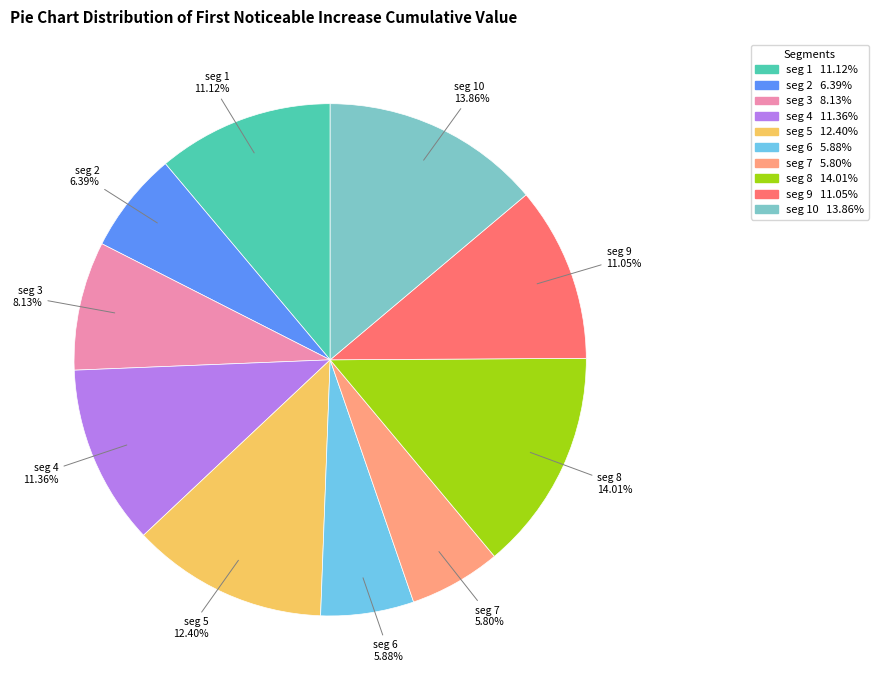

How many slices are in this pie chart?

10